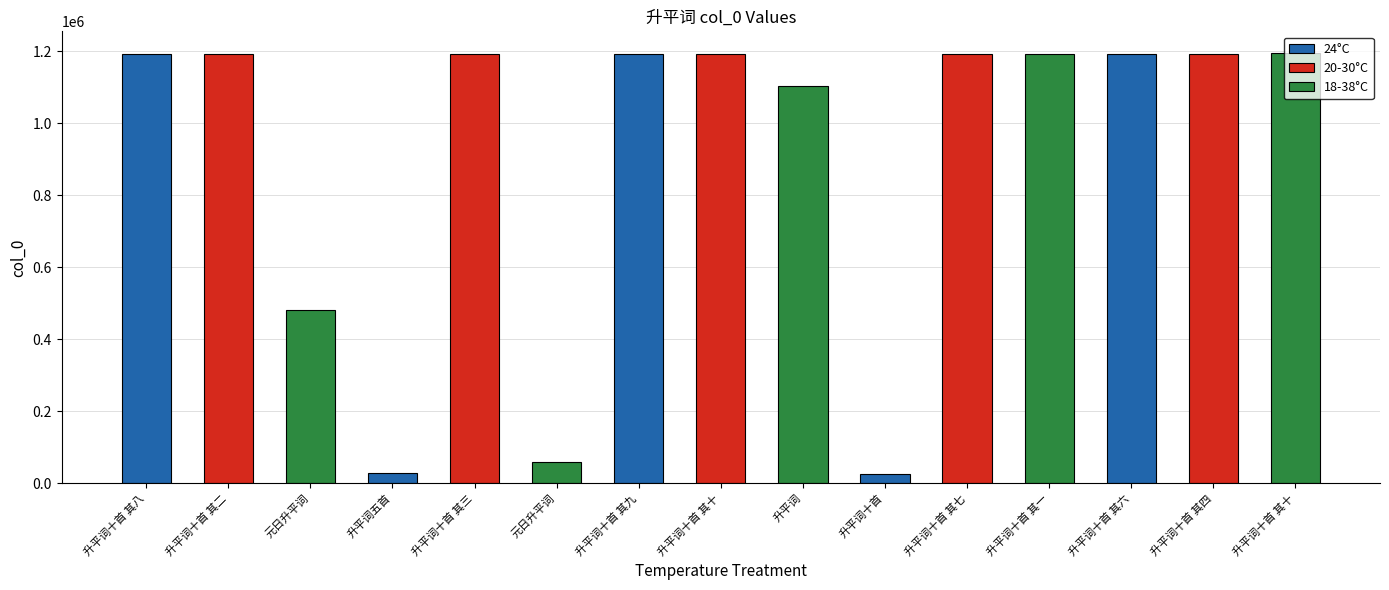

Where does the 20-30°C series first go above 1192629?

升平词十首 其十